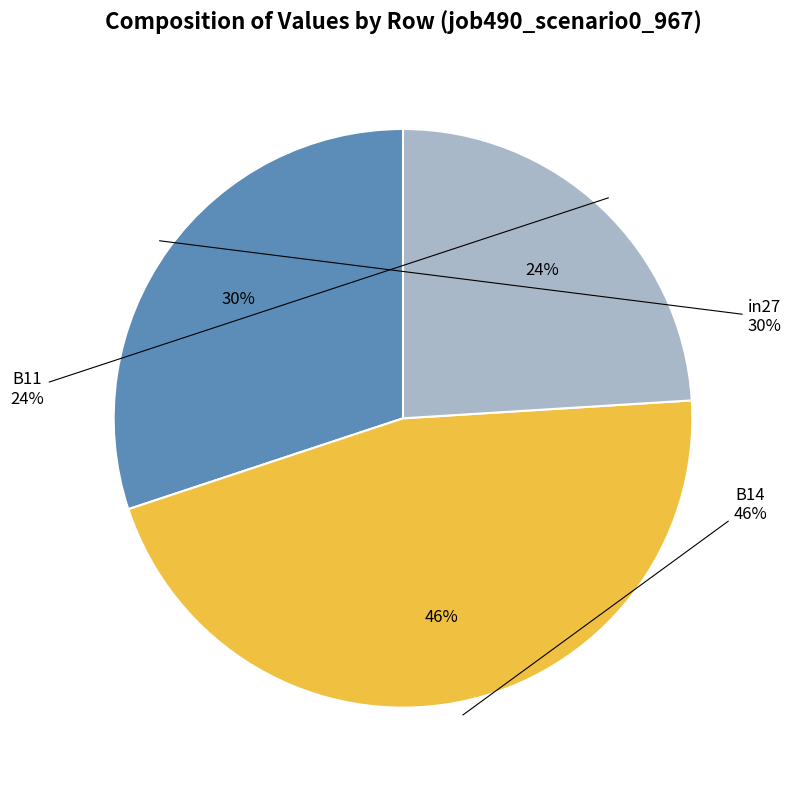

How many segments does this pie chart have?

3